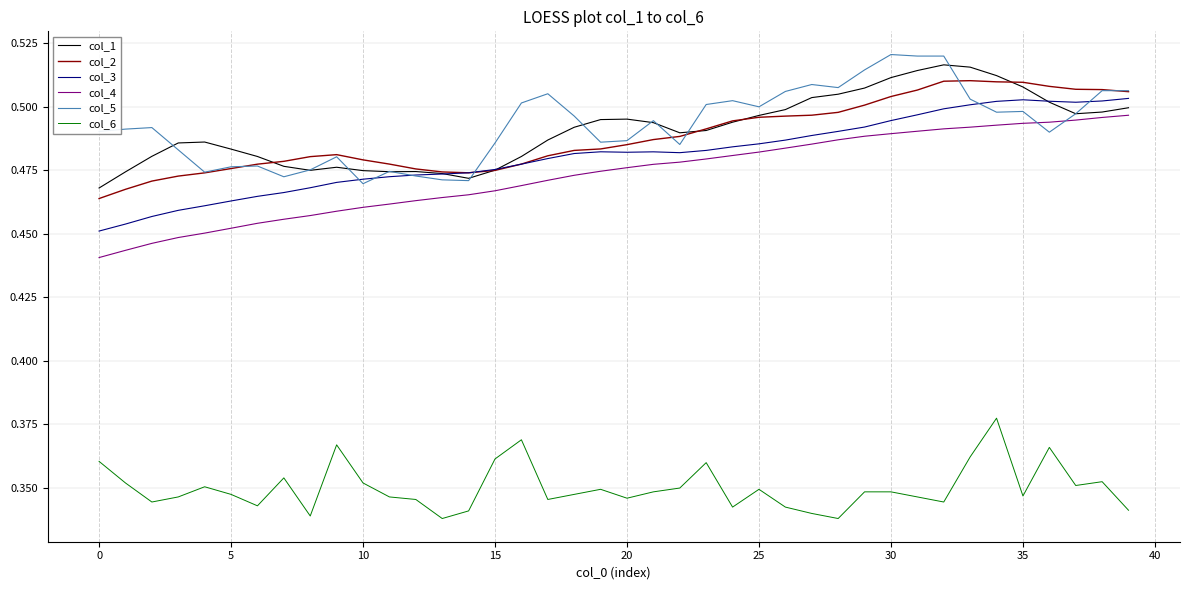

True or false: col_6 and col_2 cross at least once.

False